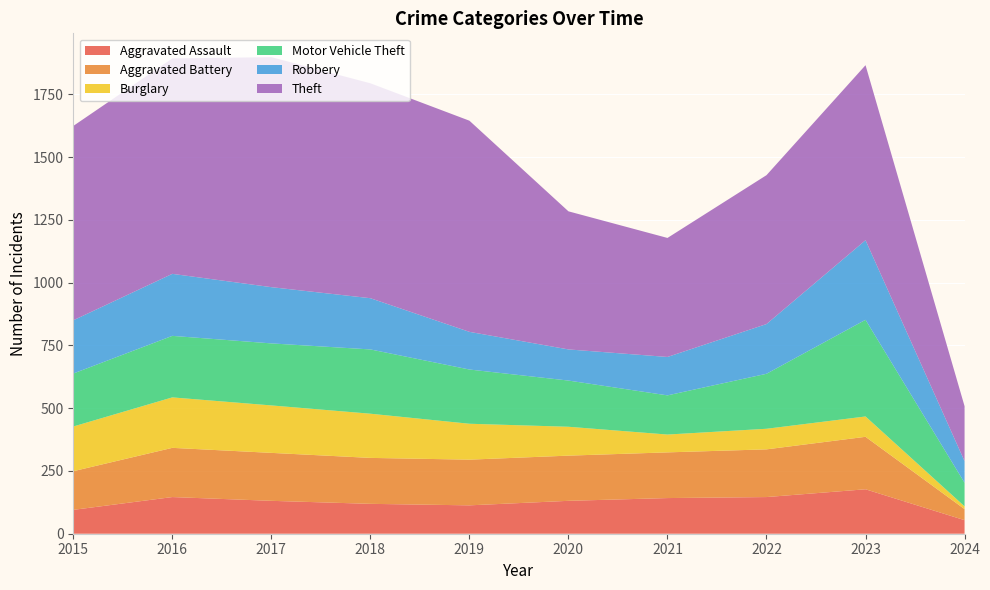

Reading right to left, extract all data points from this chart.

Aggravated Assault: 54	177	146	142	131	113	119	131	146	95
Aggravated Battery: 44	209	190	182	180	182	183	191	196	154
Burglary: 11	81	82	71	115	143	176	189	201	178
Motor Vehicle Theft: 94	385	219	156	184	216	256	247	245	211
Robbery: 86	317	198	153	124	150	204	224	247	212
Theft: 219	697	593	474	550	841	856	916	858	774